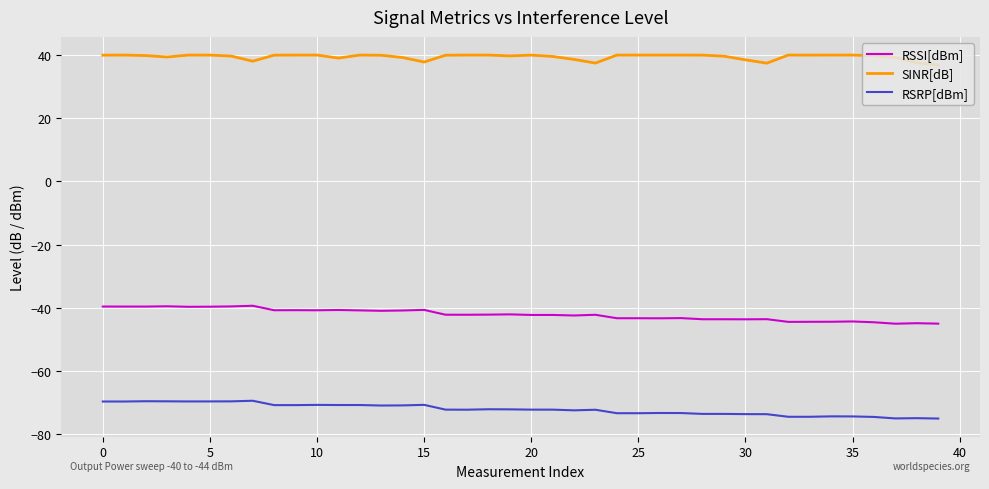

Rank the series by their maximum value, from lowest to highest.

RSRP[dBm], RSSI[dBm], SINR[dB]